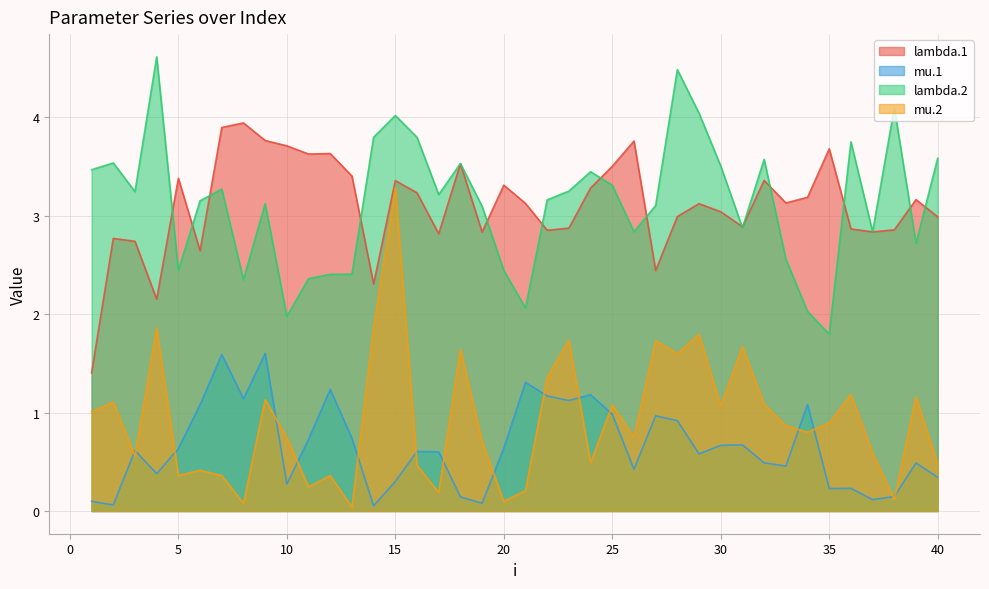

Count the number of data series in this chart.

4